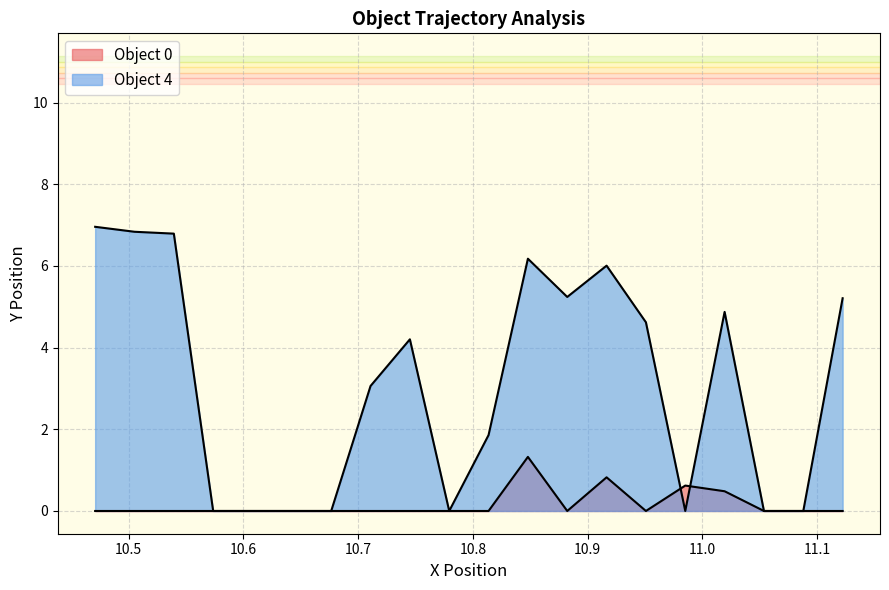

Does the chart have visible grid lines?

Yes